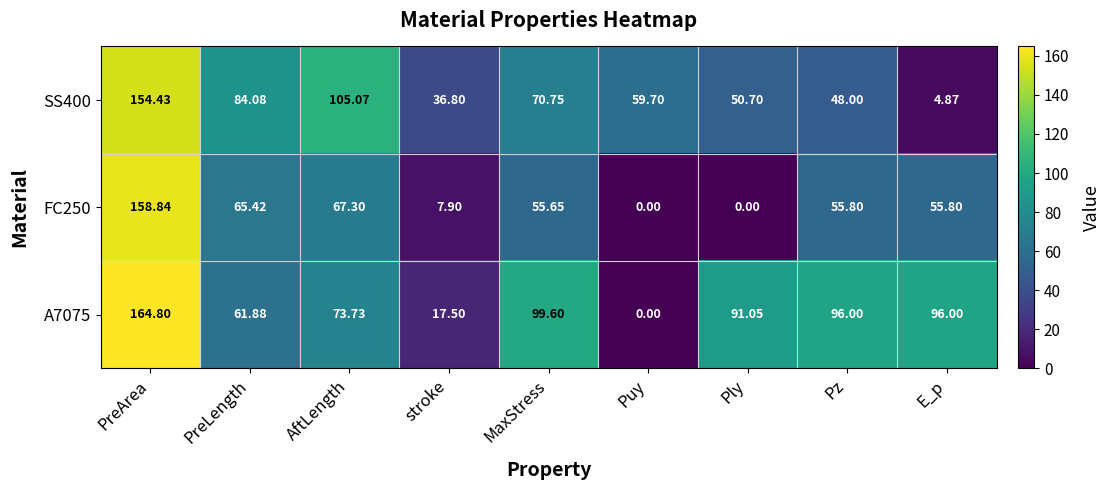

At how many categories does at least one series exceed 63?

7